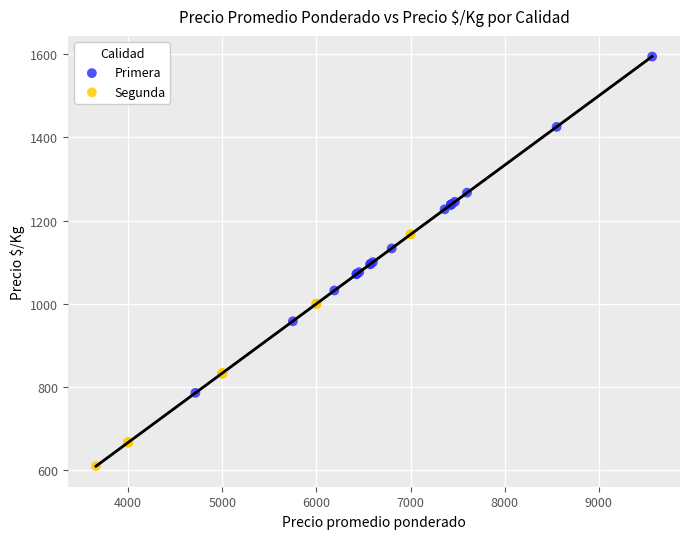

Which series has the widest spread of Y values?

Primera